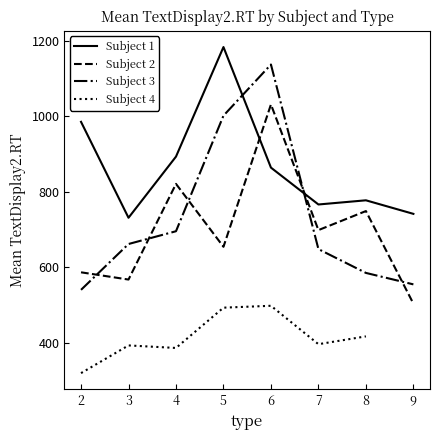

True or false: Subject 3 and Subject 2 cross at least once.

True